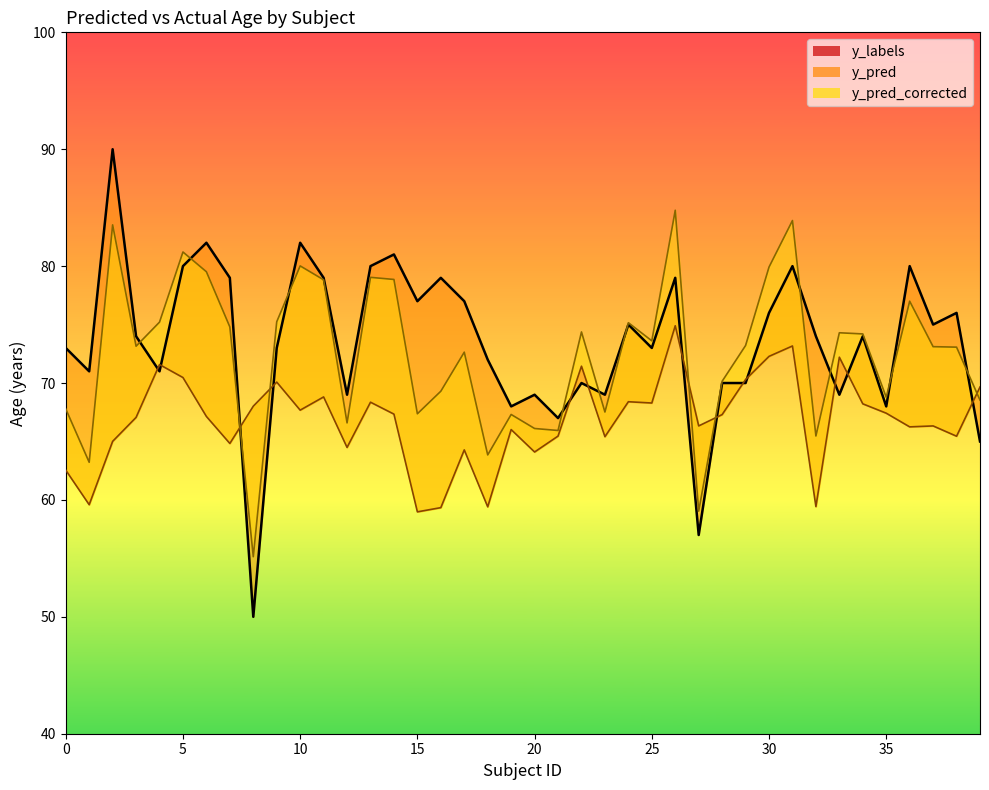

True or false: y_pred_corrected and y_labels intersect in this chart.

True